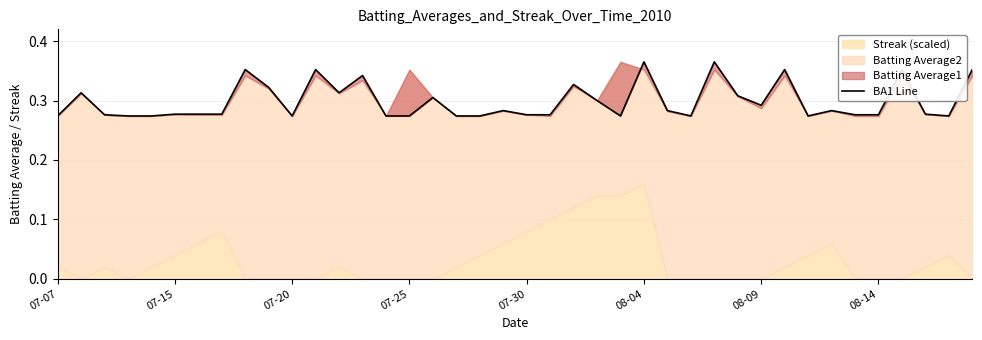

At which label is the value closest to 0?

07-07